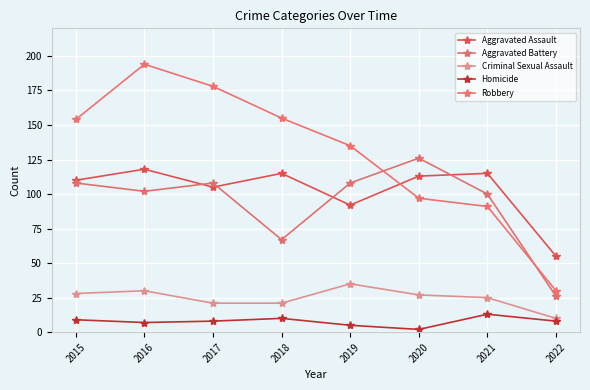

At how many categories does at least one series exceed 68?

7